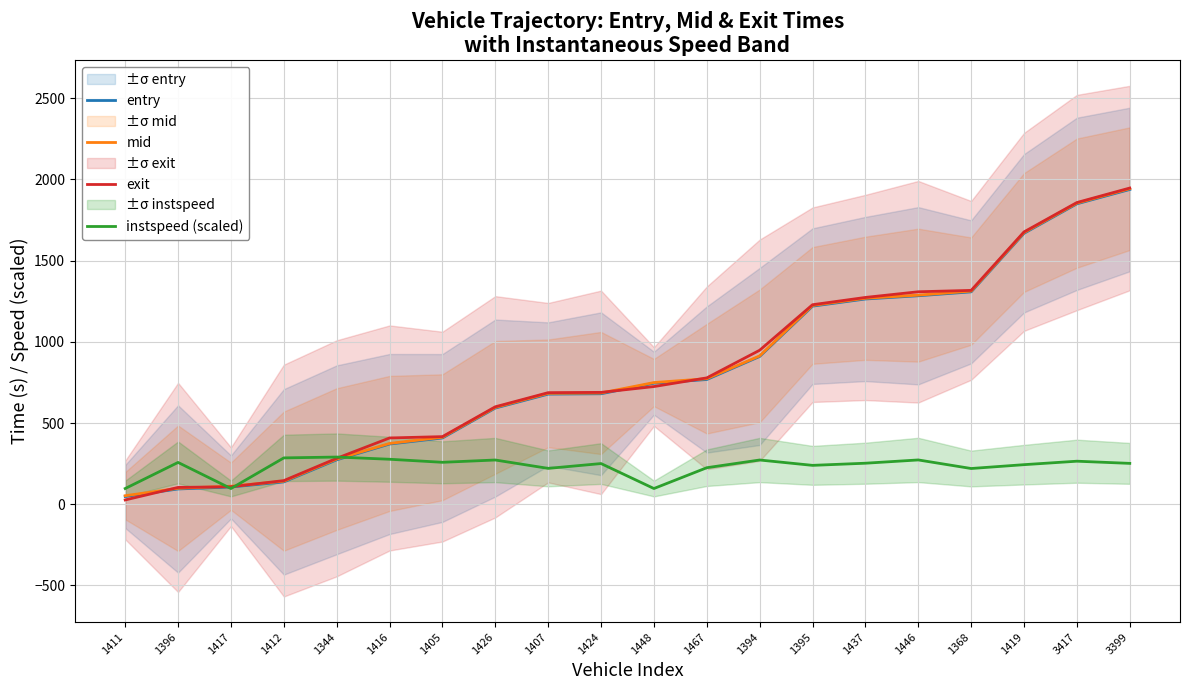

Rank the series by their maximum value, from lowest to highest.

instspeed (scaled), entry, mid, exit